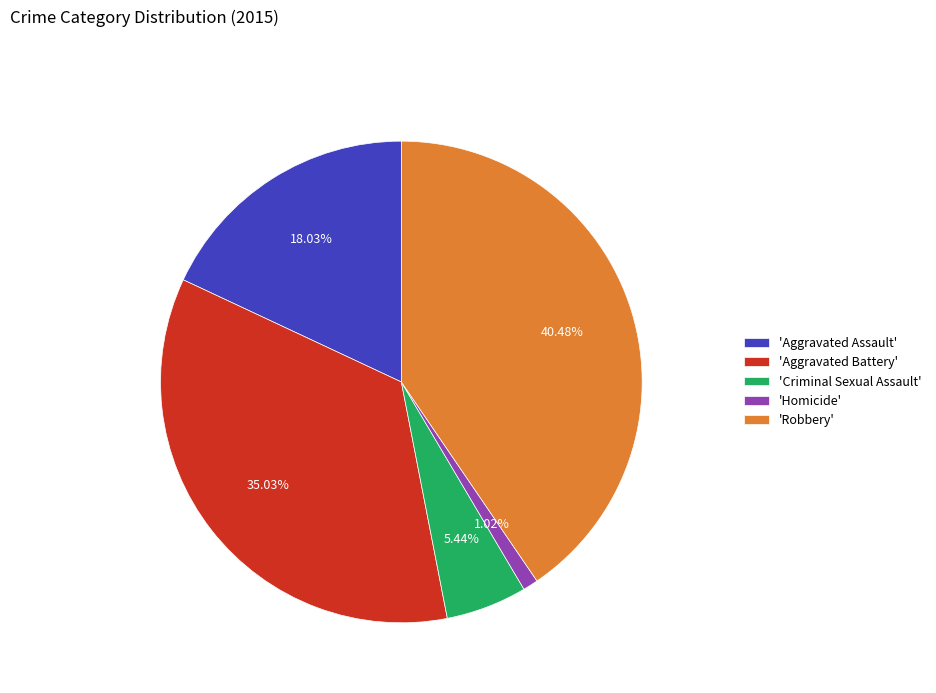

Between 'Aggravated Battery' and 'Aggravated Assault', which is larger?

'Aggravated Battery'